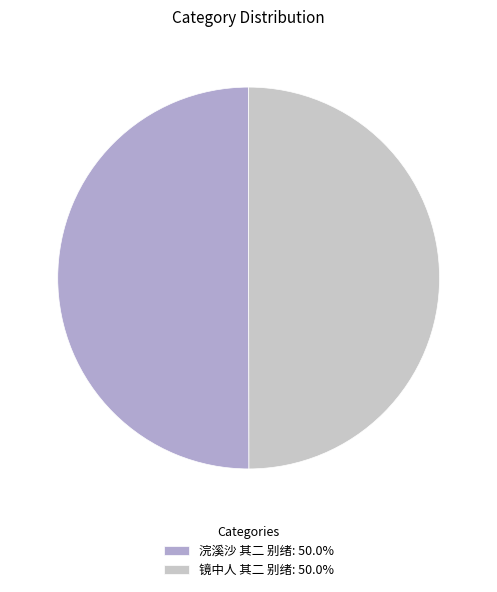

Do 浣溪沙 其二 别绪: 50.0% and 镜中人 其二 别绪: 50.0% together represent more than half of the pie?

Yes